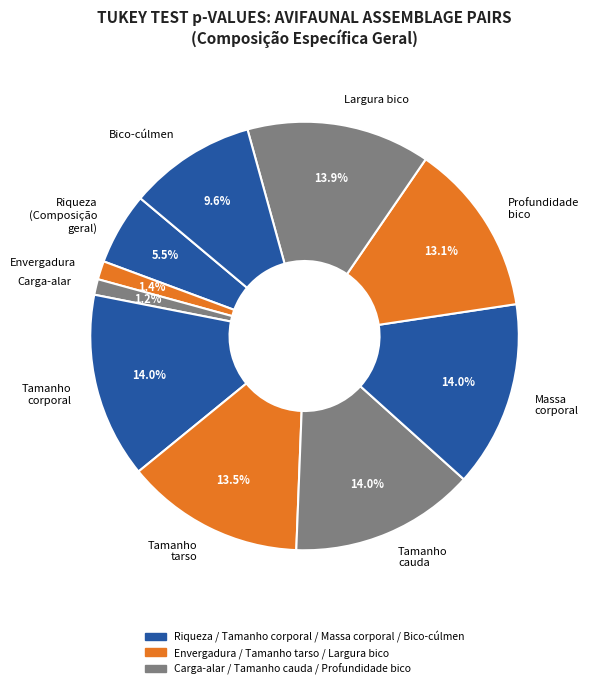

What portion of the pie excludes Envergadura?

98.6%